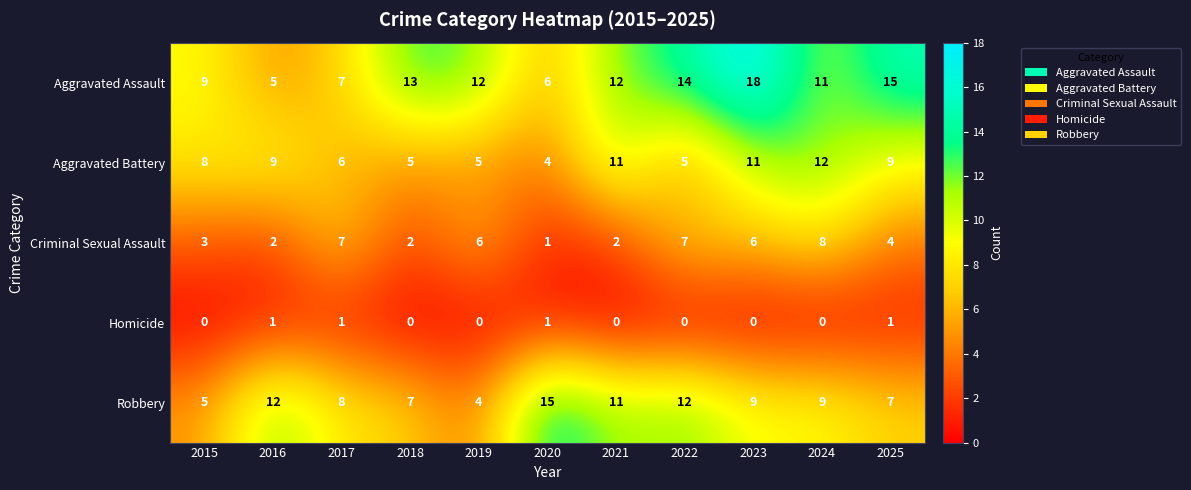

What is the approximate value of Aggravated Battery at 2024?

12